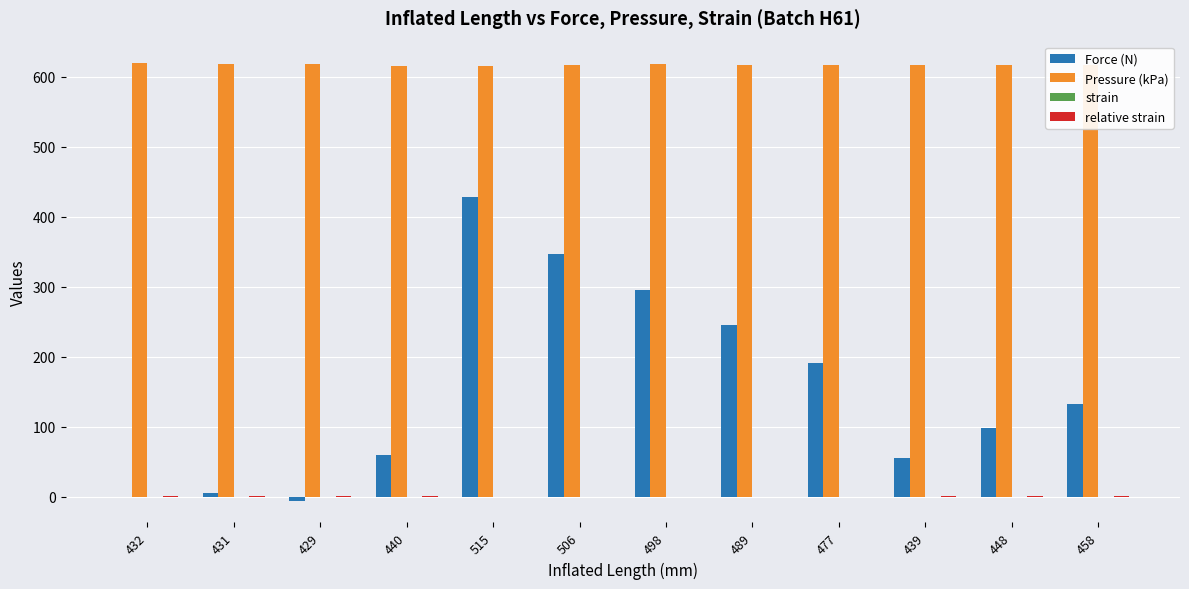

At which label is Force (N) closest to 211?

477